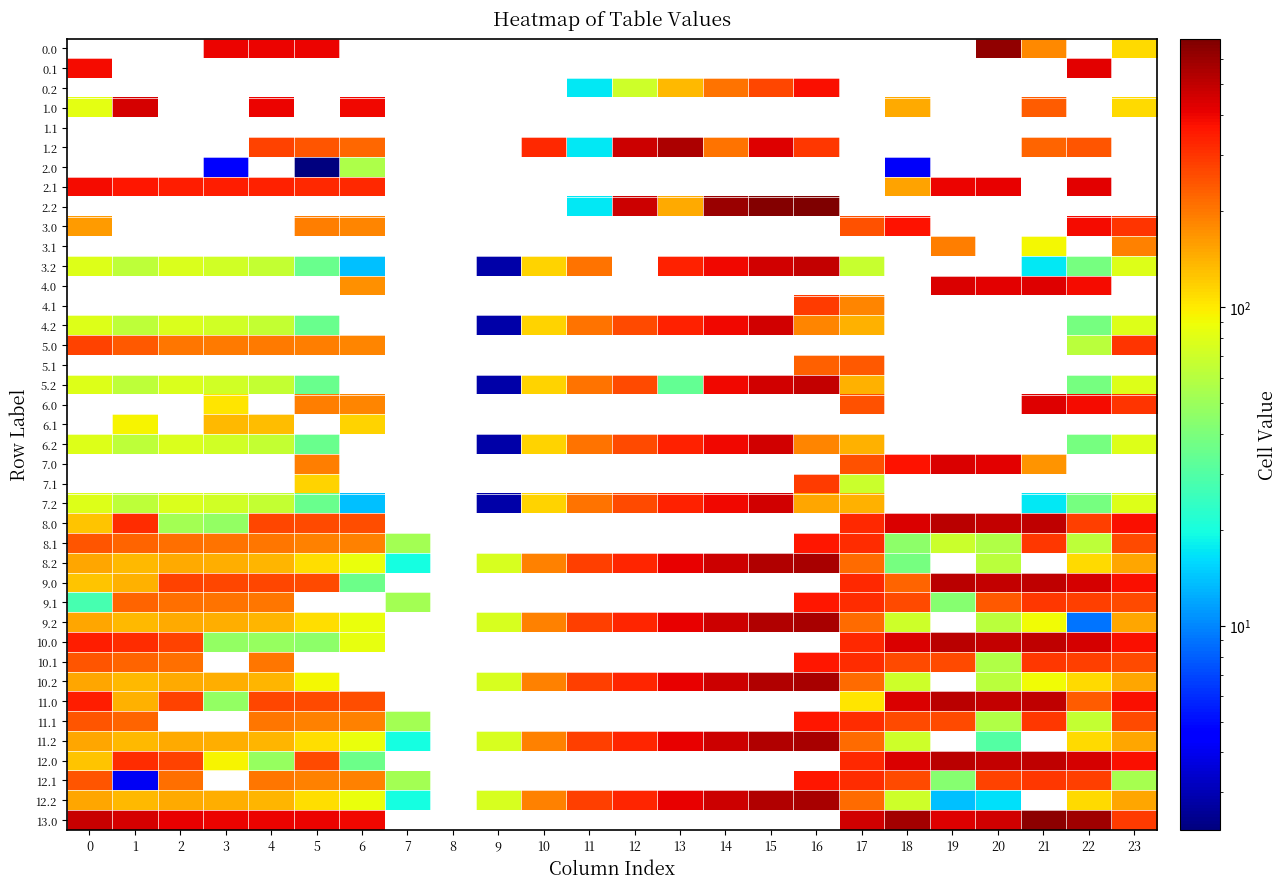

Is it true that 12.0 equals 259.0 at 22?

False